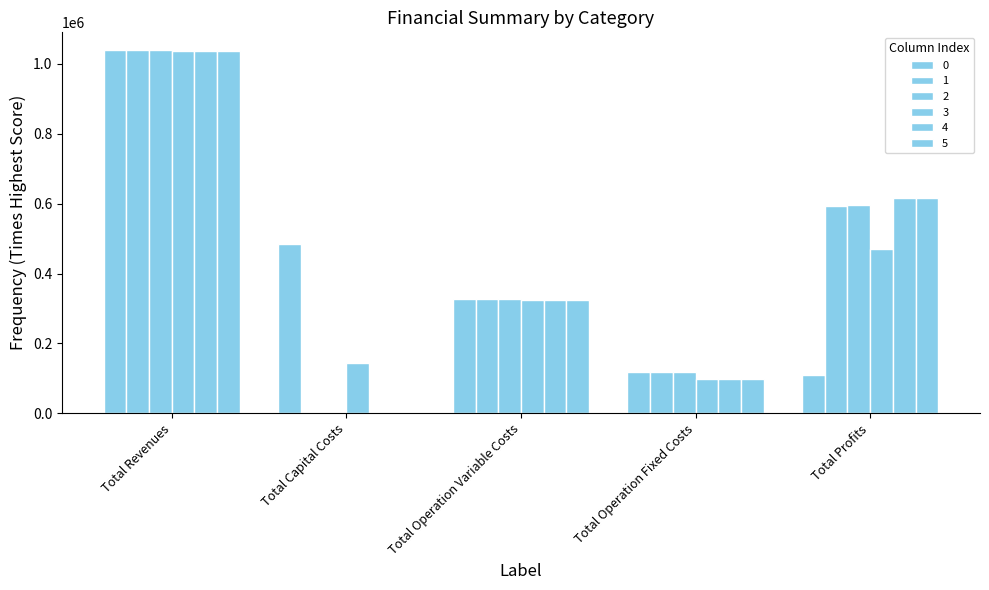

What is the label of the 5th bar from the left?

Total Profits